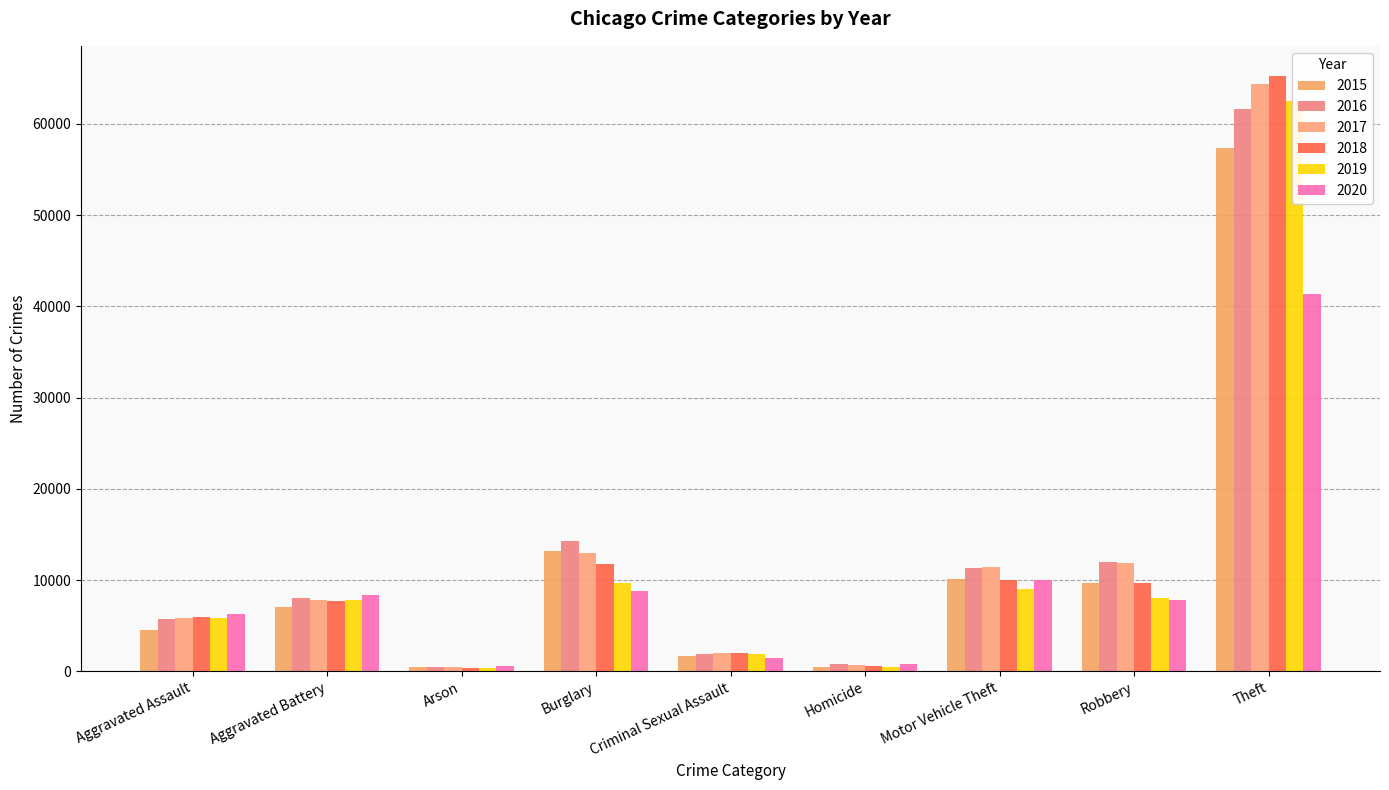

What is the value of the 2016 bar at the 9th from the left?

61623